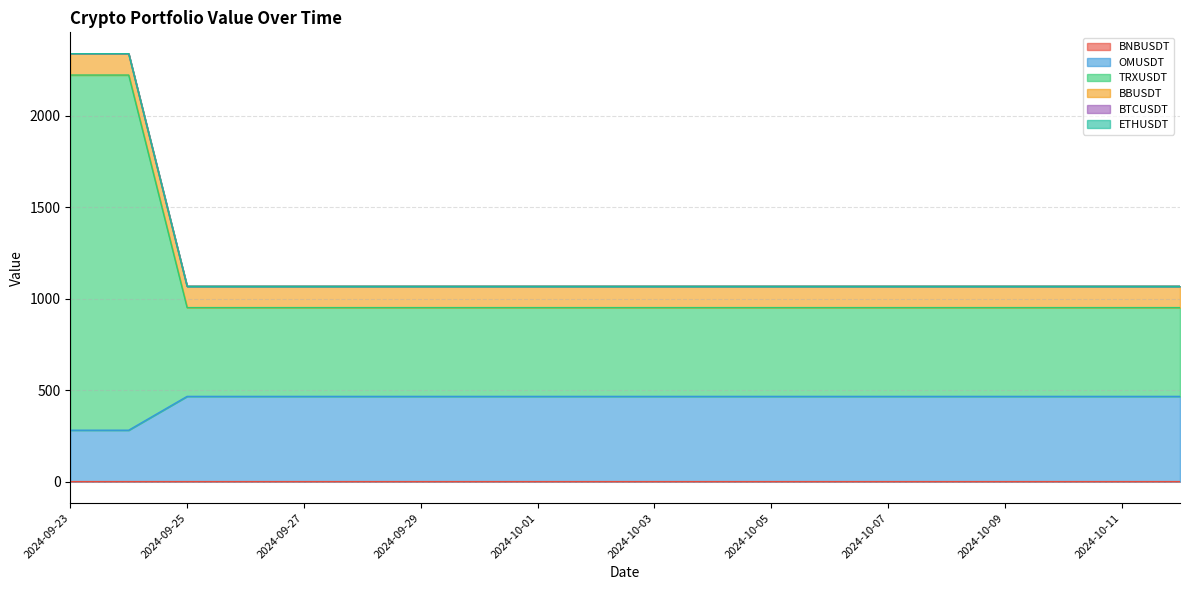

At how many categories does at least one series exceed 1080?

2